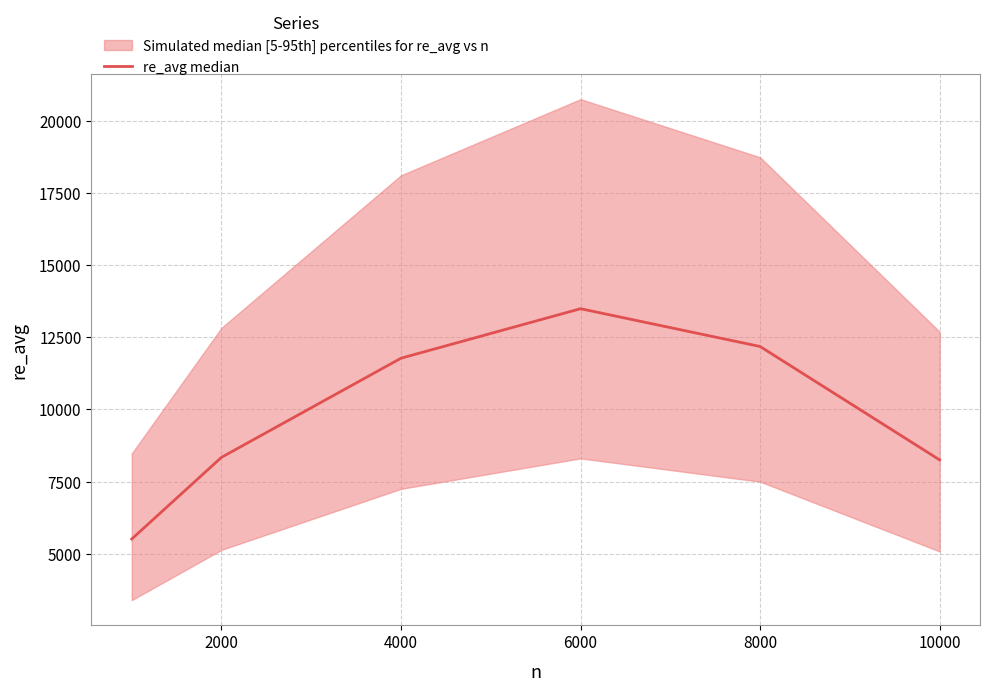

What is the value of the 4th point from the left?

13491.5